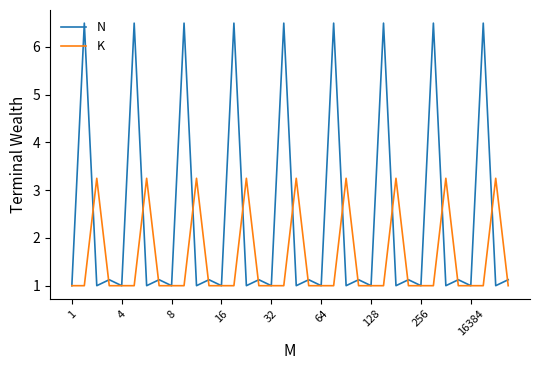

How many K values are between 1 and 3?

27